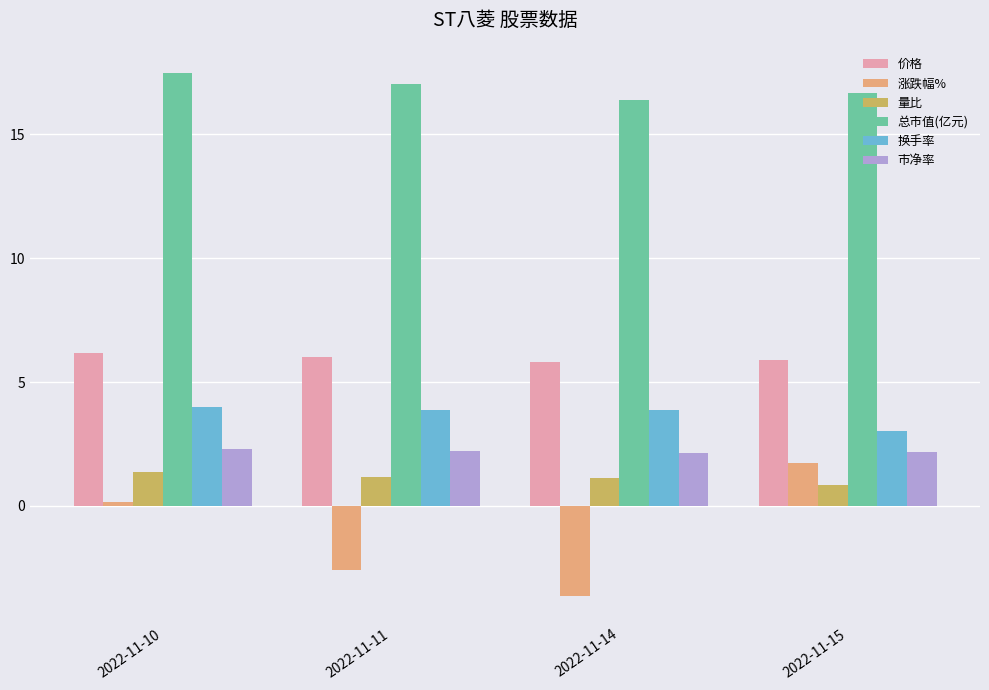

The value of 市净率 at 2022-11-15 is 1.4. True or false?

False